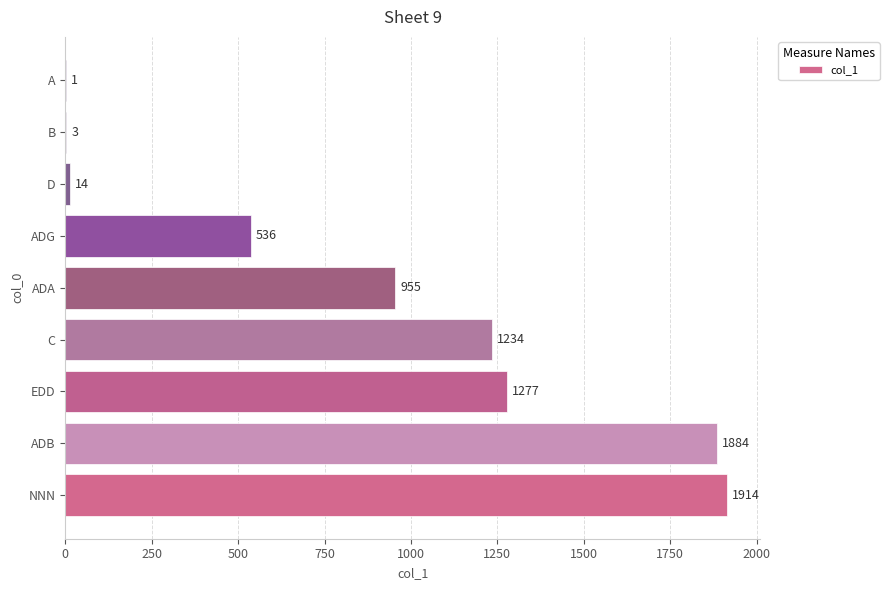

What is the sum of the values at ADB and NNN?

3798